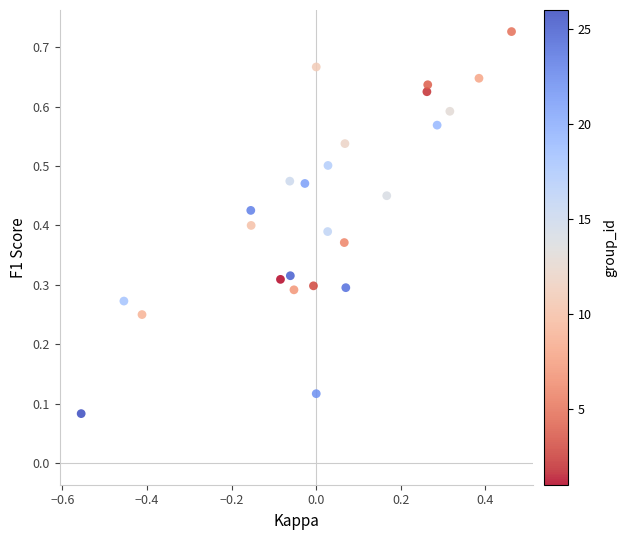

What is the range of X values (max minus min)?

1.0